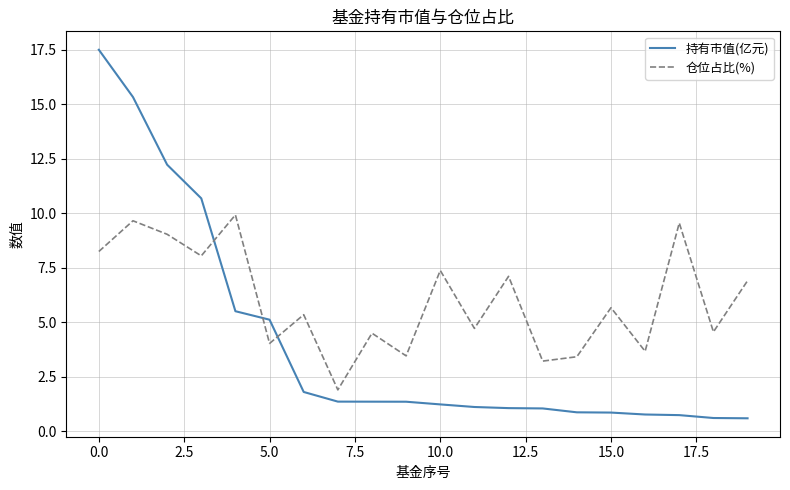

Does the chart have visible grid lines?

Yes